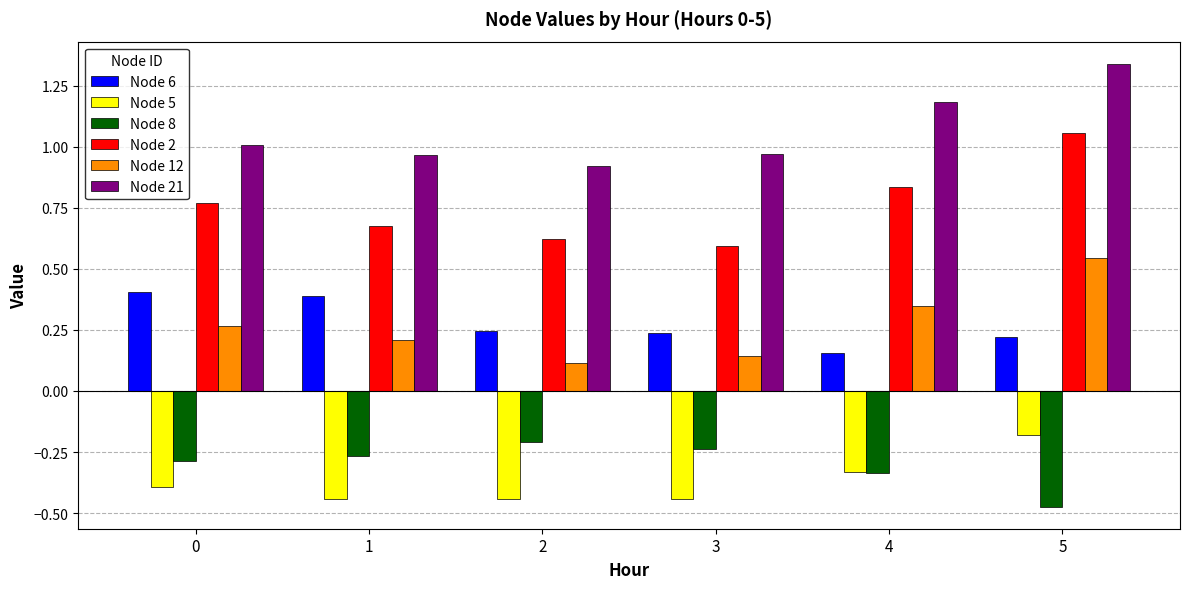

The value of Node 6 at 0 is 0.7. True or false?

False